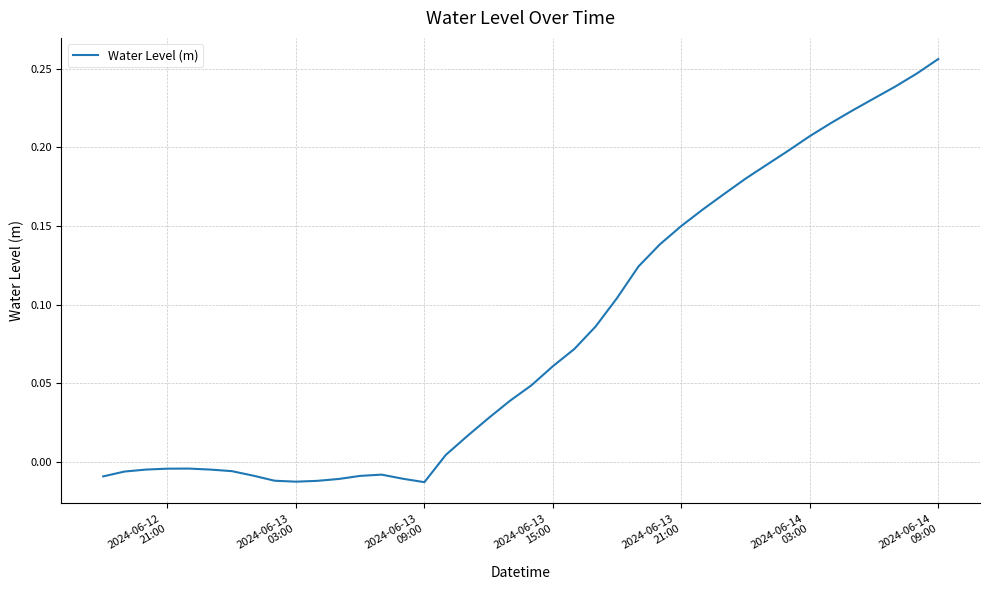

How many lines are shown in the chart?

1